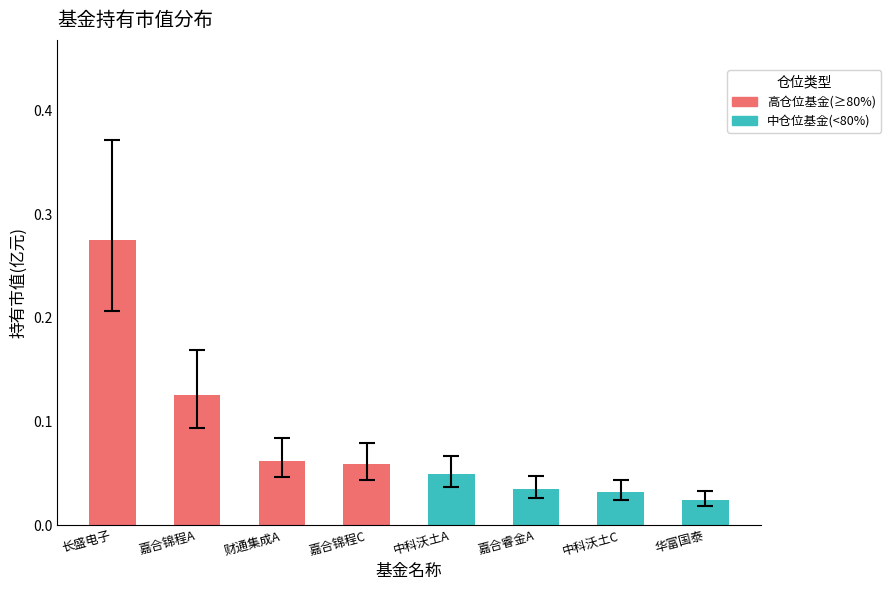

Rank the categories by value from highest to lowest.

长盛电子信息产业混合, 嘉合锦程价值精选混合A, 财通集成电路产业股票A, 嘉合锦程价值精选混合C, 中科沃土沃瑞灵活配置混合A, 嘉合睿金定期开放灵活配置混合型发起式A, 中科沃土沃瑞灵活配置混合C, 华富国泰民安灵活配置混合